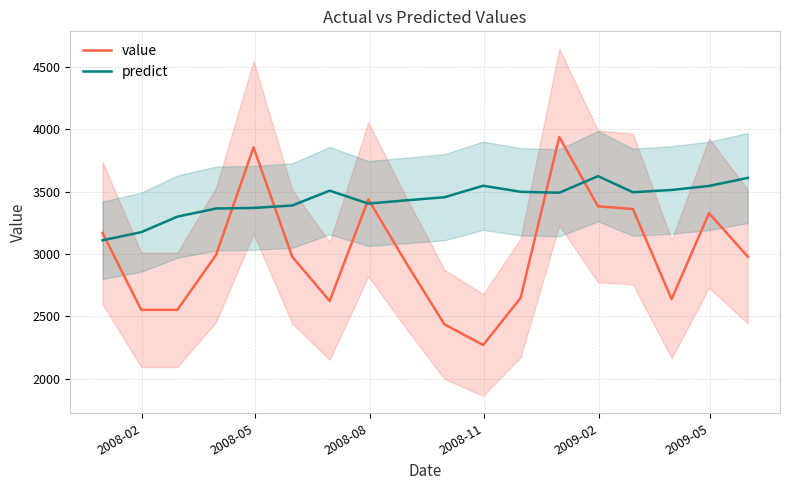

True or false: value and predict cross at least once.

True